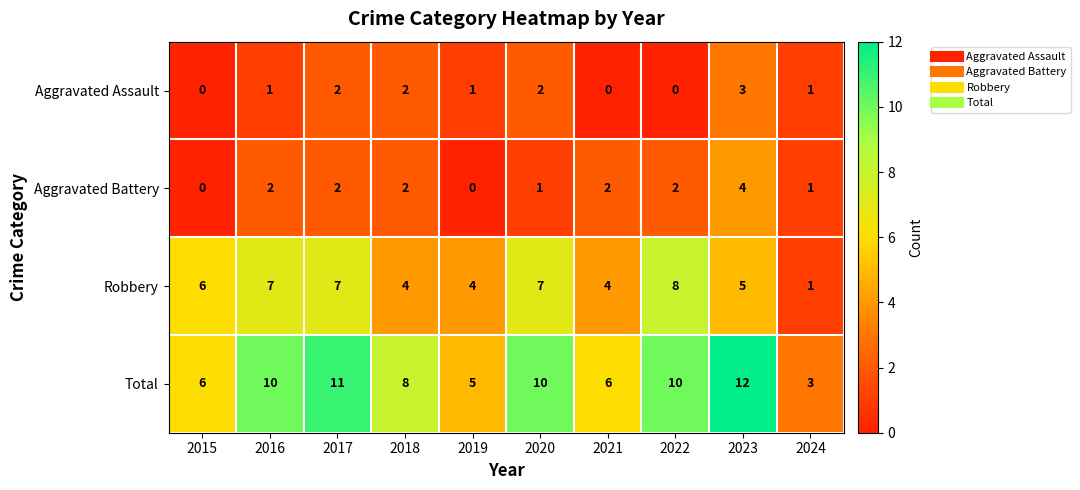

Which series has the largest range (max minus min)?

Total